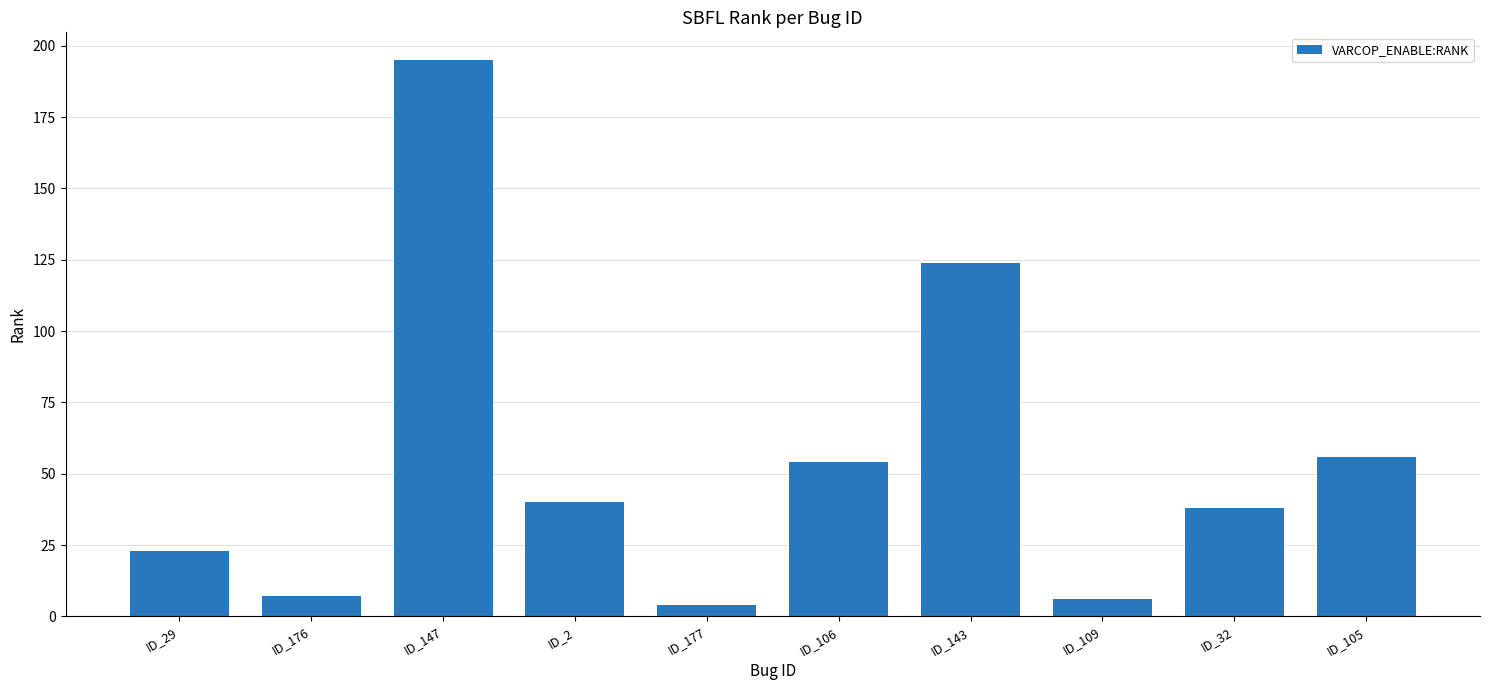

What is the value of the 4th bar from the left?

40